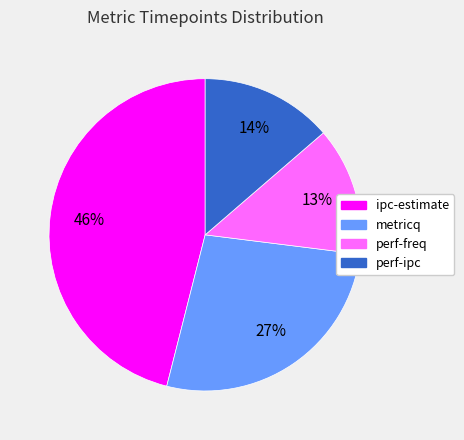

Does metricq represent more than half of the total?

No